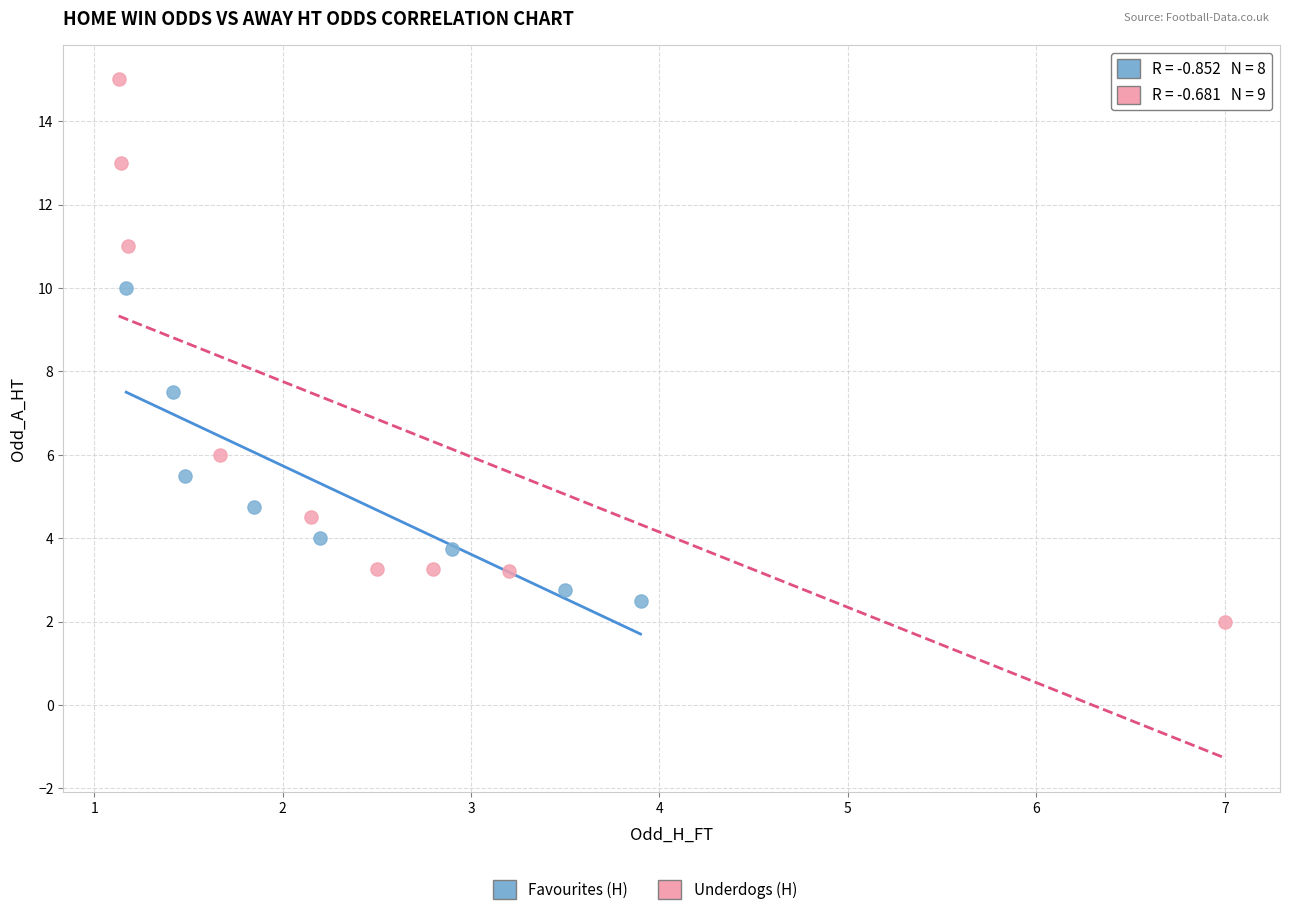

Which series reaches the maximum Y coordinate?

Underdogs (H)